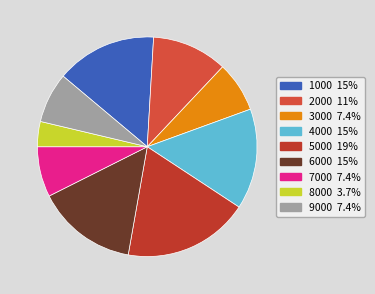

Which has a higher value, 3000 or 6000?

6000